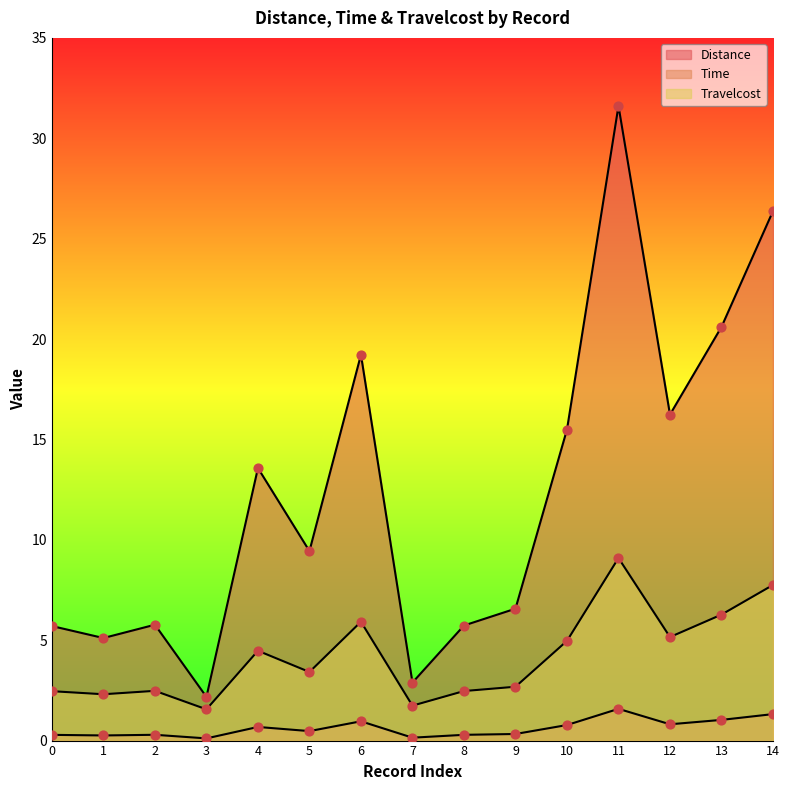

What is the total value across all series at 11?

42.3